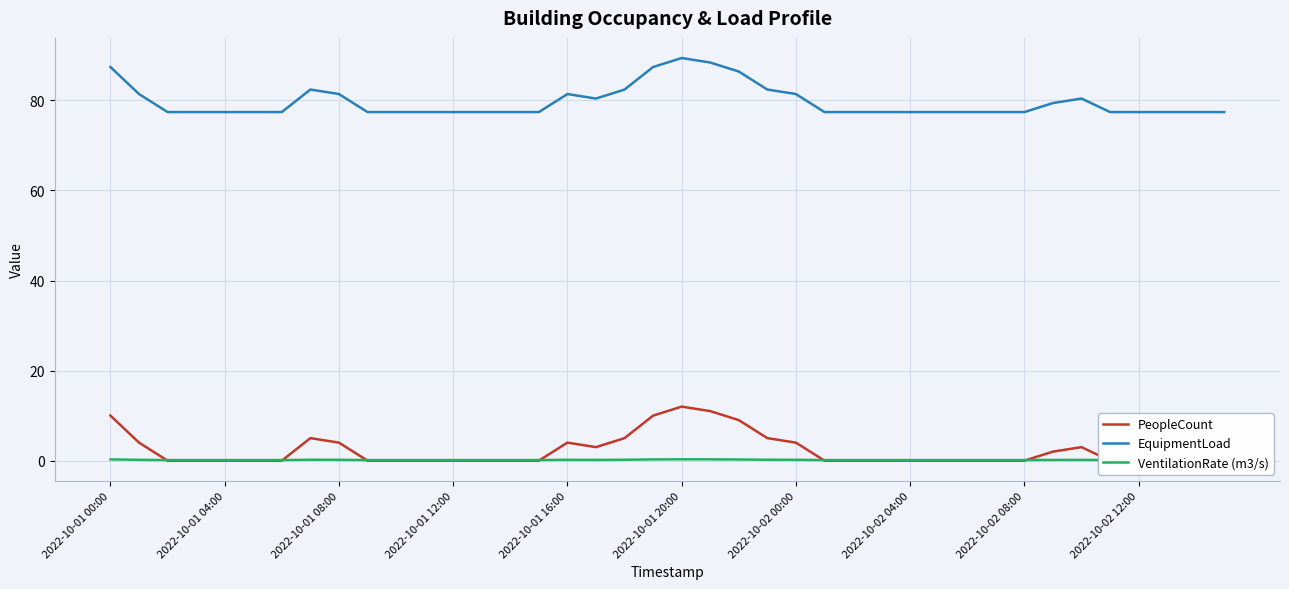

What is the highest value of the VentilationRate (m3/s) series?

0.3